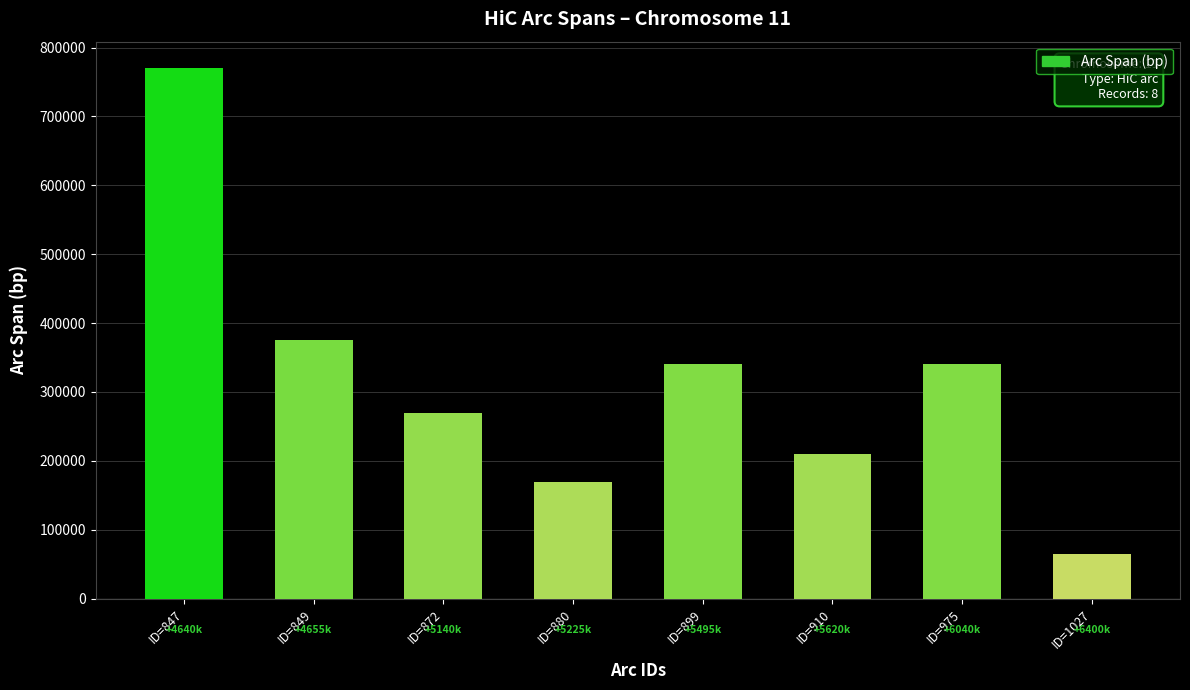

Approximately how many times larger is the value at ID=880 compared to ID=910?

0.8